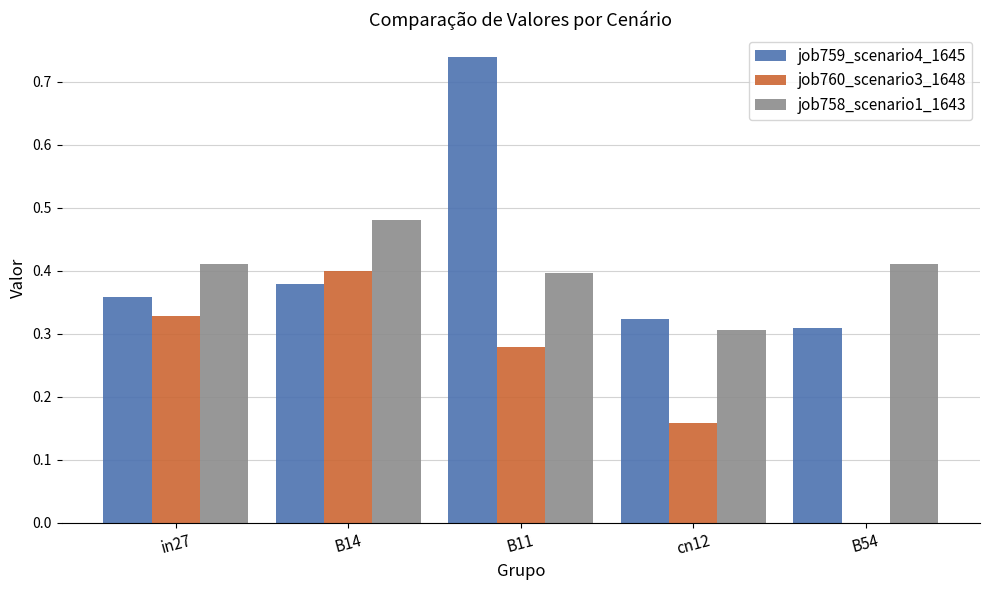

What is the total value across all series at B11?

1.4